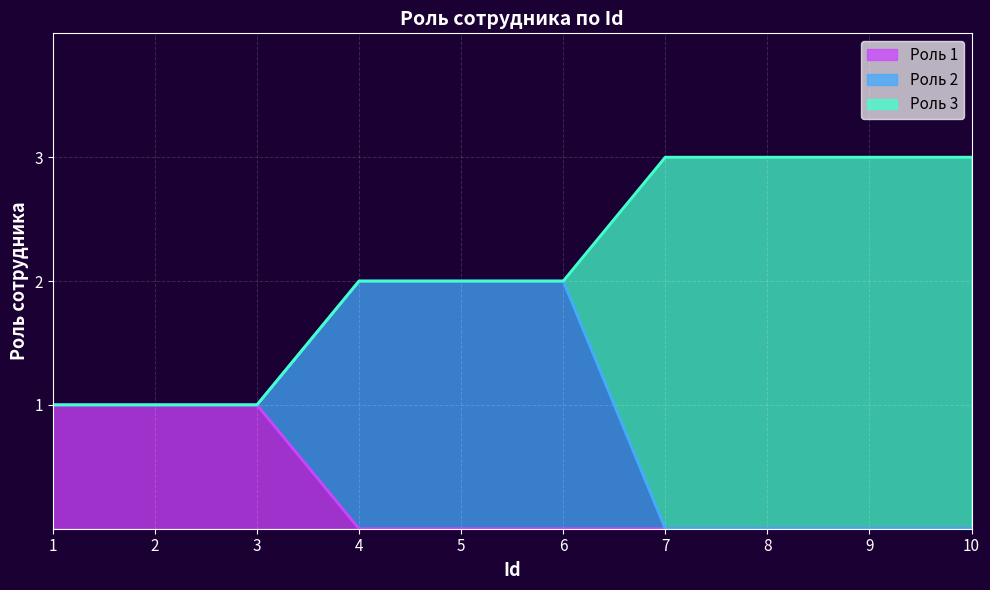

At which category does the chart reach its peak across all series?

7